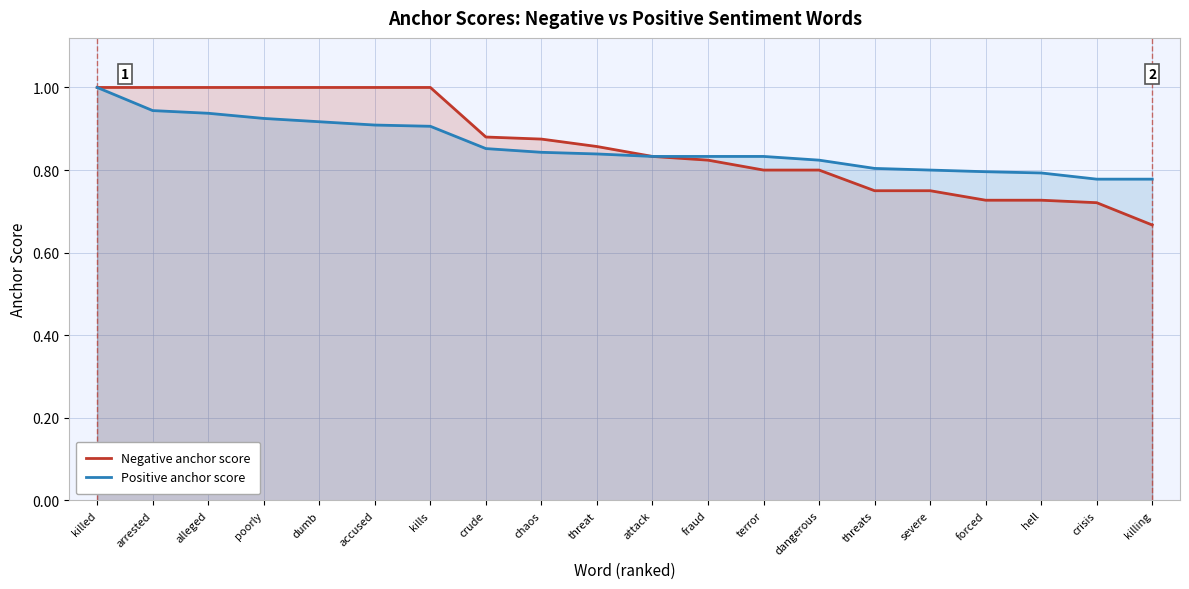

True or false: Negative anchor score and Positive anchor score cross at least once.

False